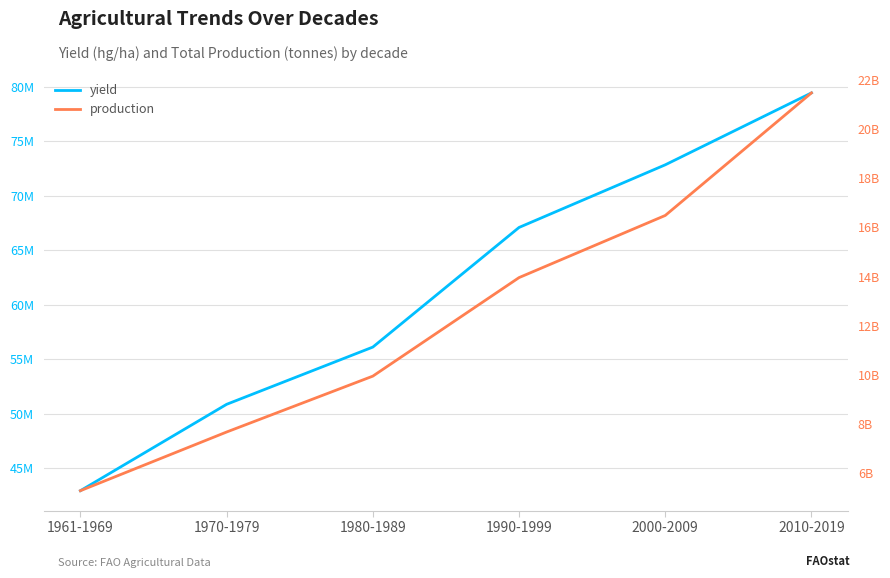

Which series has the largest range (max minus min)?

production